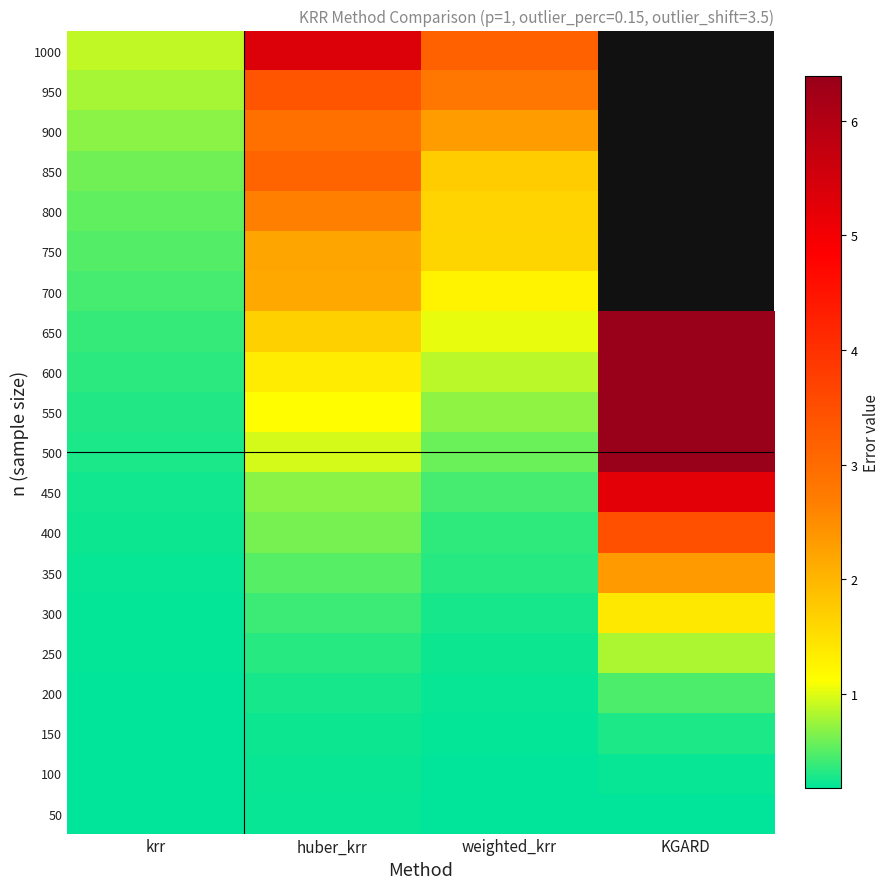

The 500 series shows 1.6 at KGARD. True or false?

False